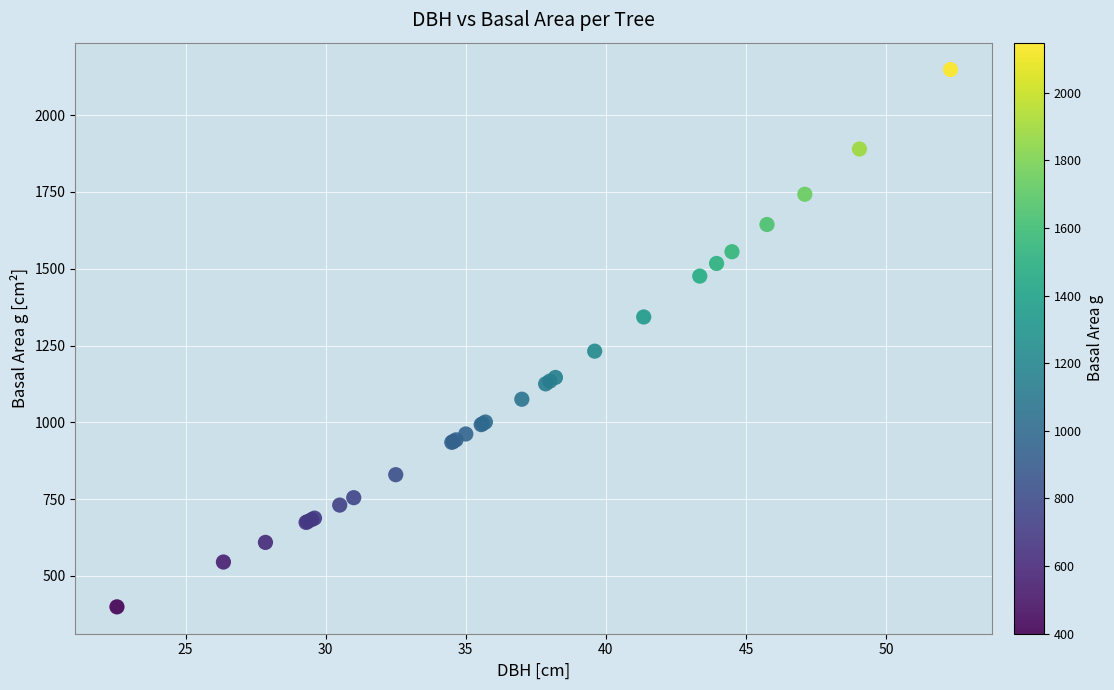

What Y value in the scatter plot is closest to 1273?

1231.6